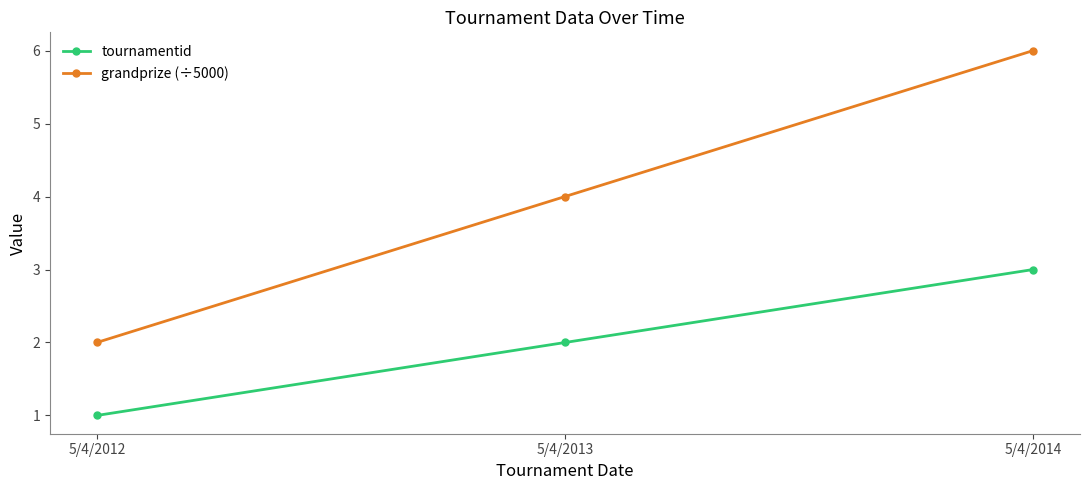

At 5/4/2014, list the series in order from smallest to largest.

tournamentid, grandprize (÷5000)